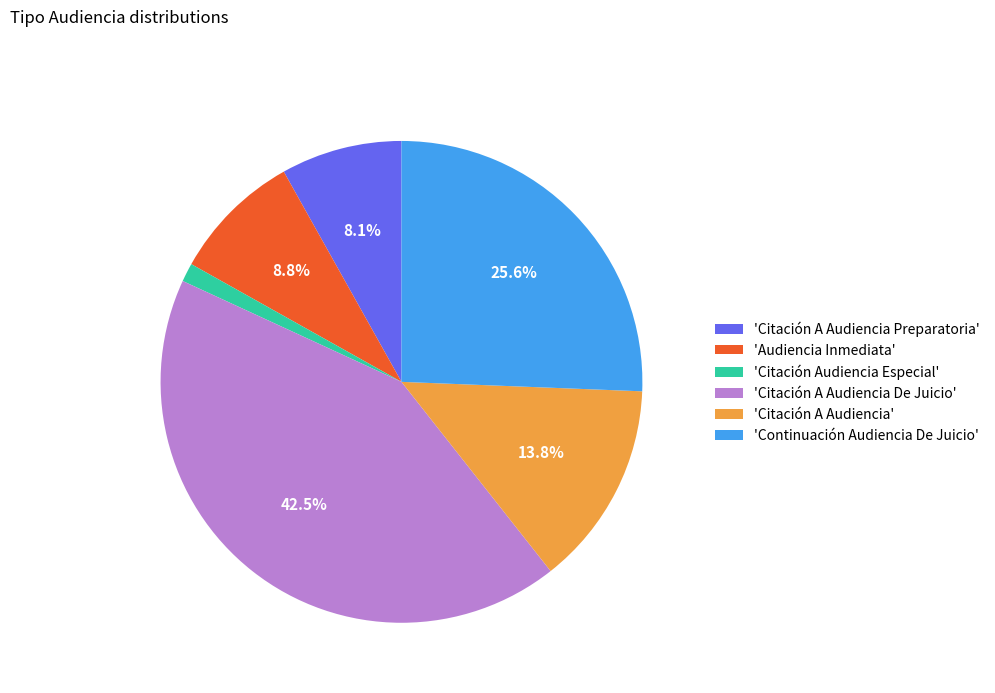

Is there a majority slice in this chart?

No